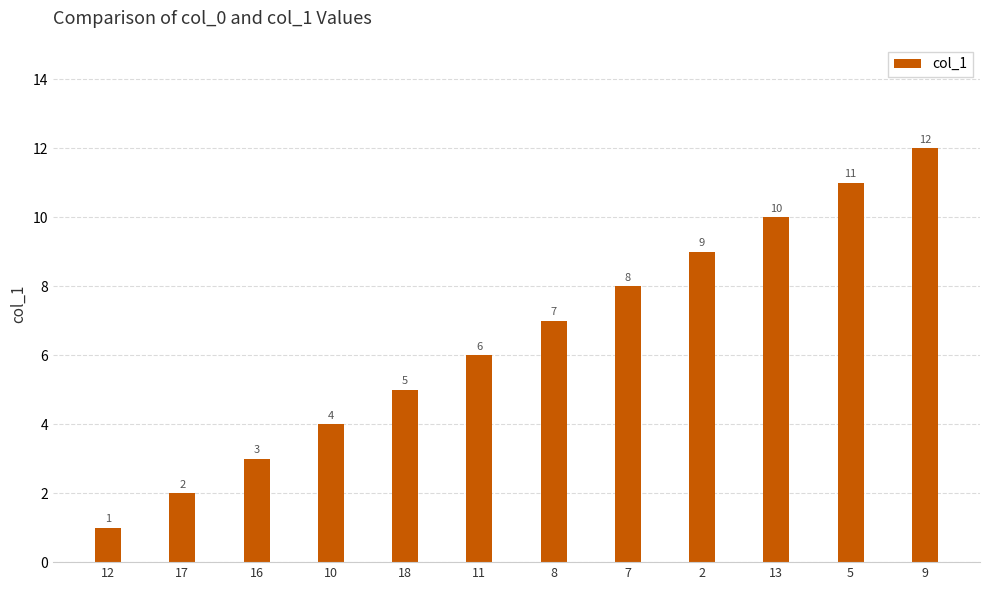

Which label corresponds to the smallest value in the chart?

12